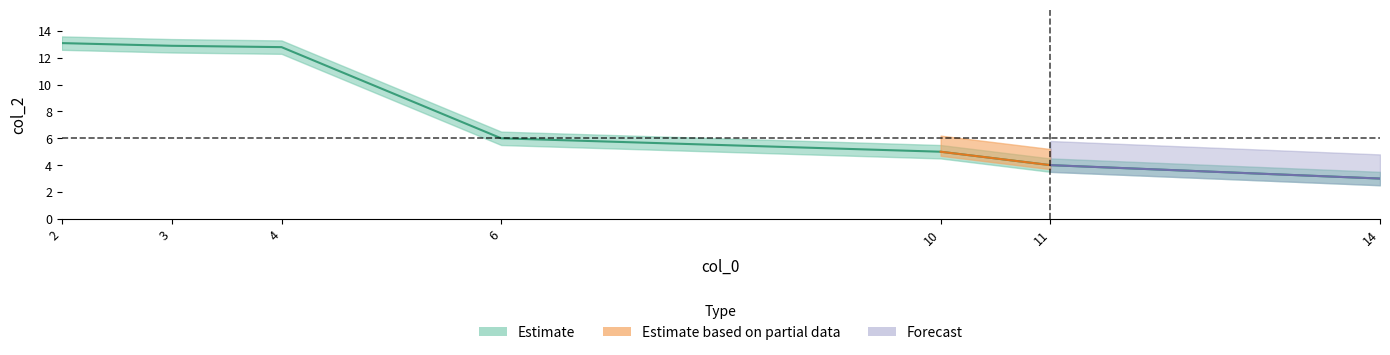

The chart shows a value of 5.0 at 10.0. True or false?

True